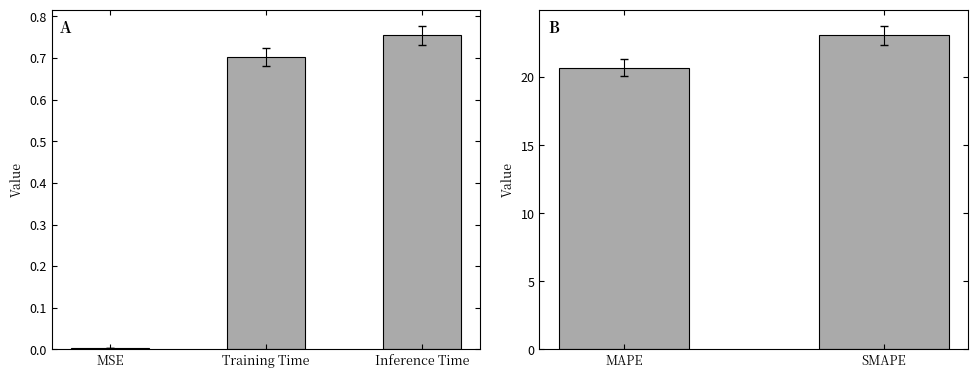

Is it true that the value at SMAPE is 12.0?

False